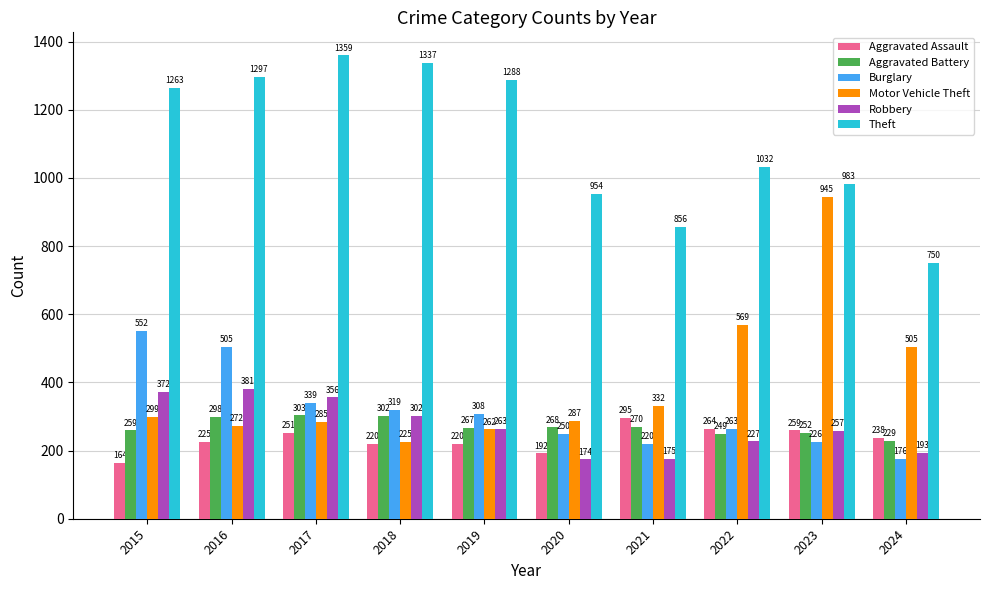

How many bars are there in total?

60